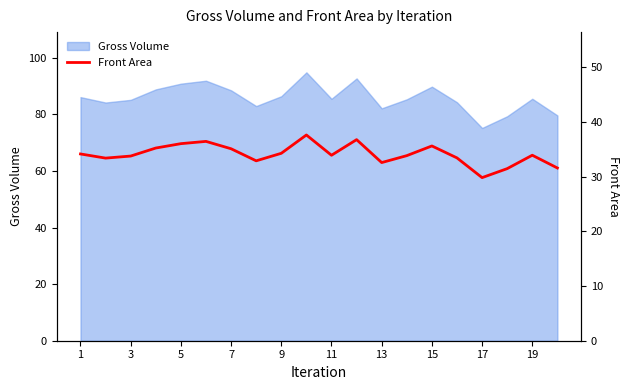

How many interior local peaks (higher than both neighbors) does the data have?

5